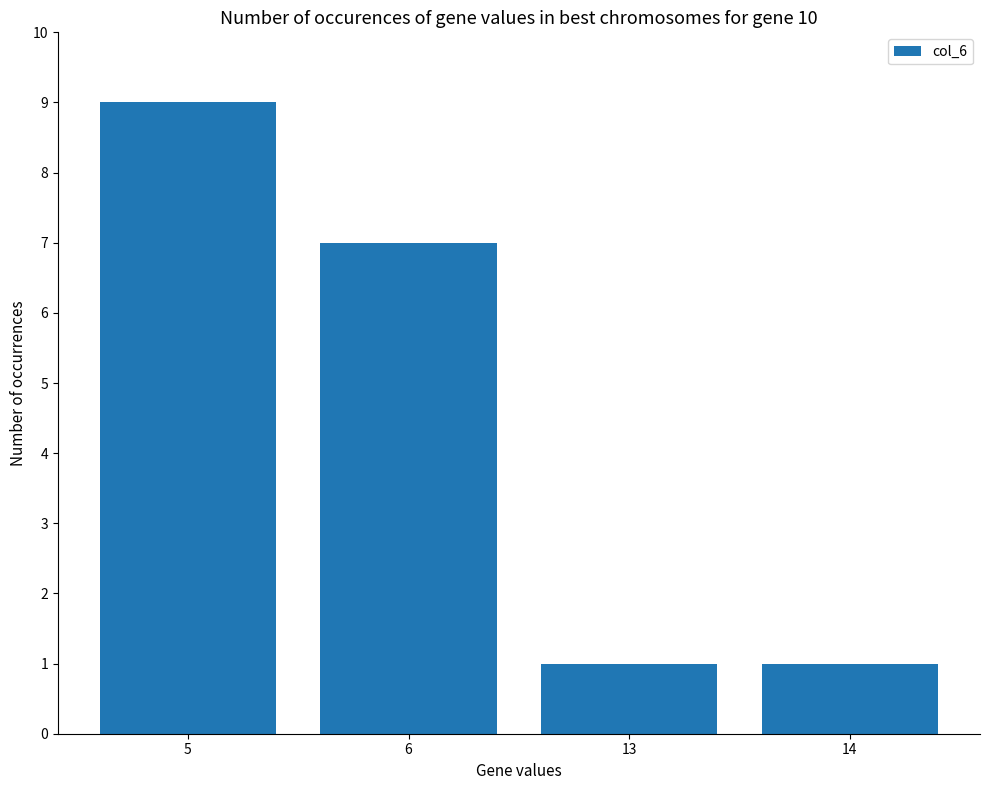

What is the difference between the maximum and minimum values?

8